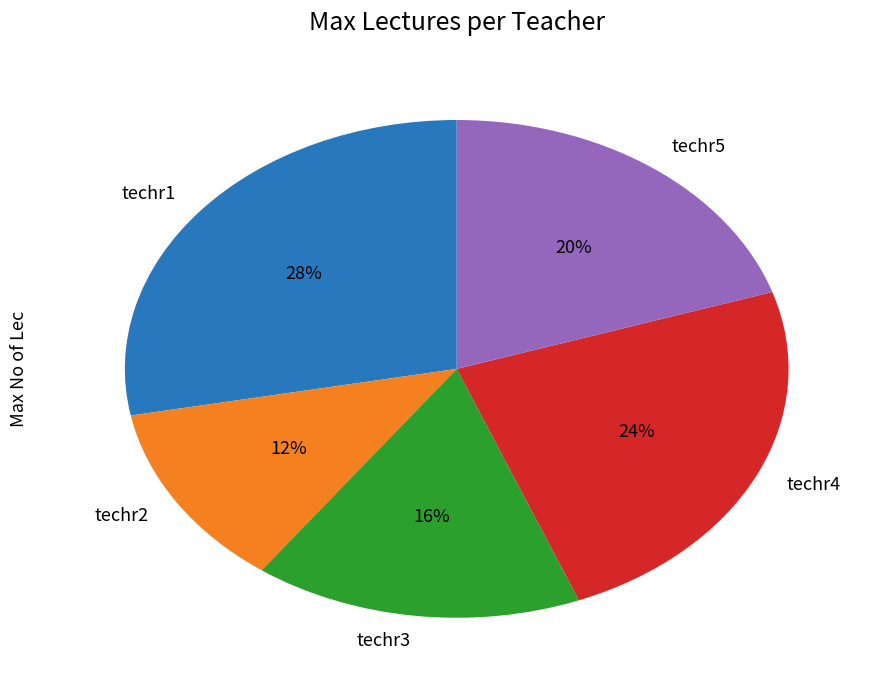

Rank the categories by value from lowest to highest.

techr2, techr3, techr5, techr4, techr1